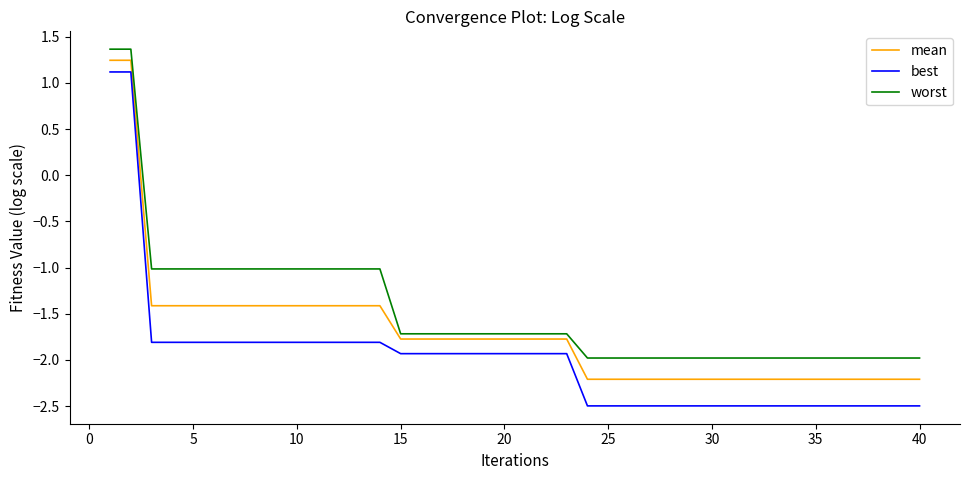

Which series has the widest spread of values?

best